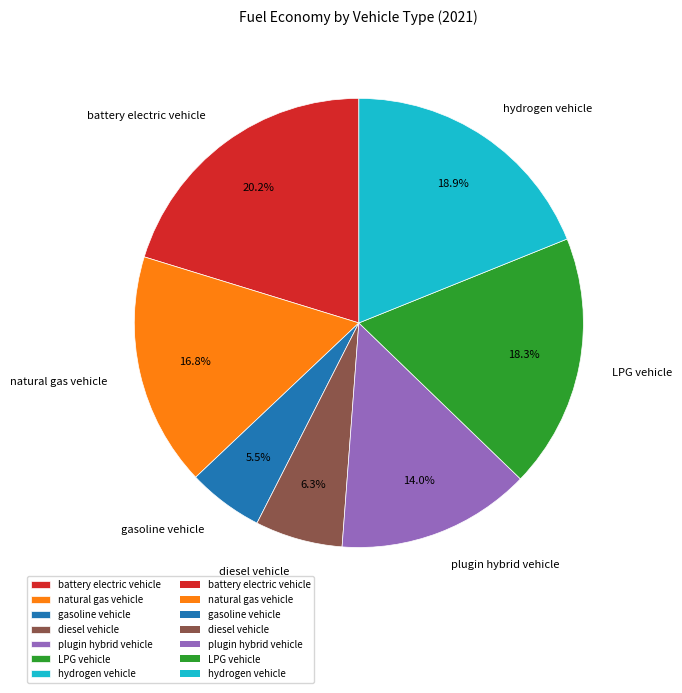

How many segments does this pie chart have?

7